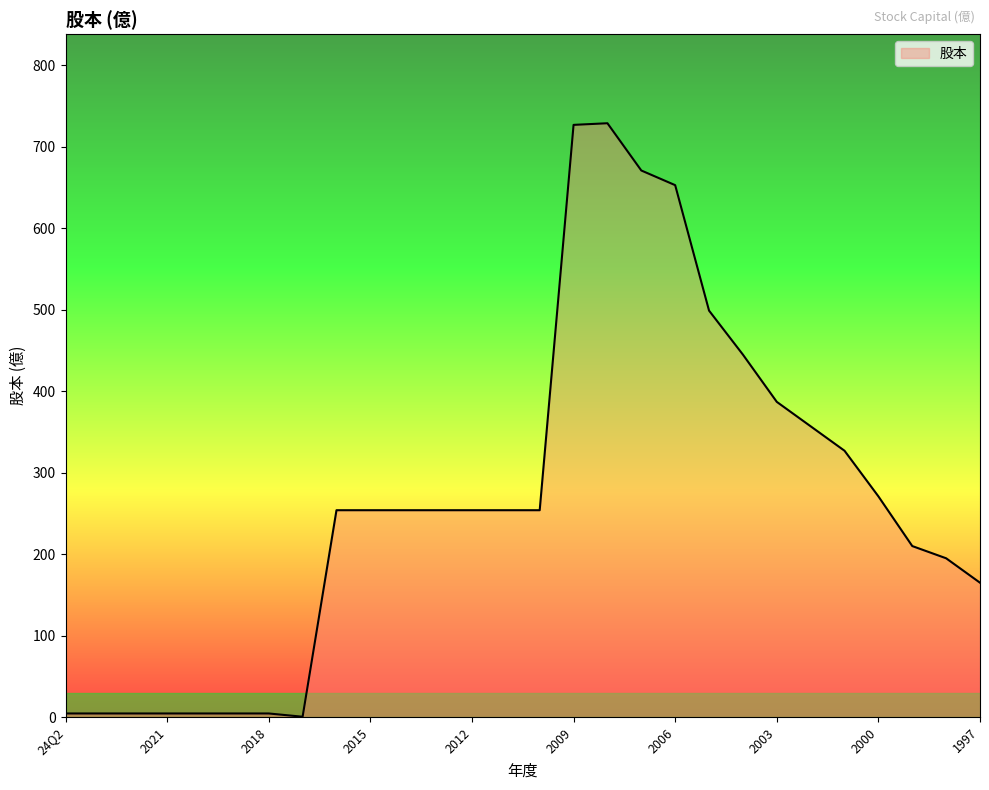

What is the difference between the maximum and minimum values?

728.5